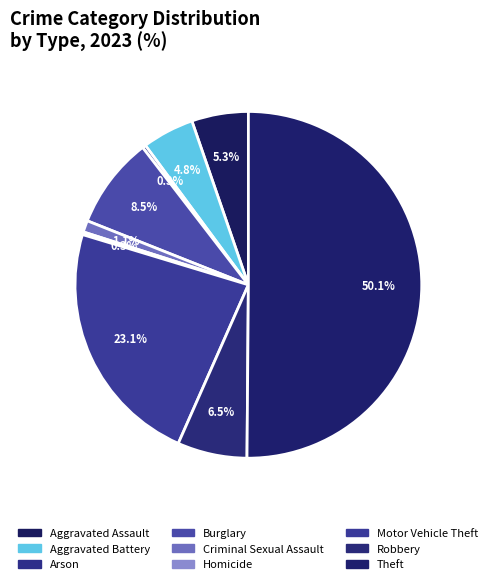

What is the smallest slice in the pie chart?

Homicide